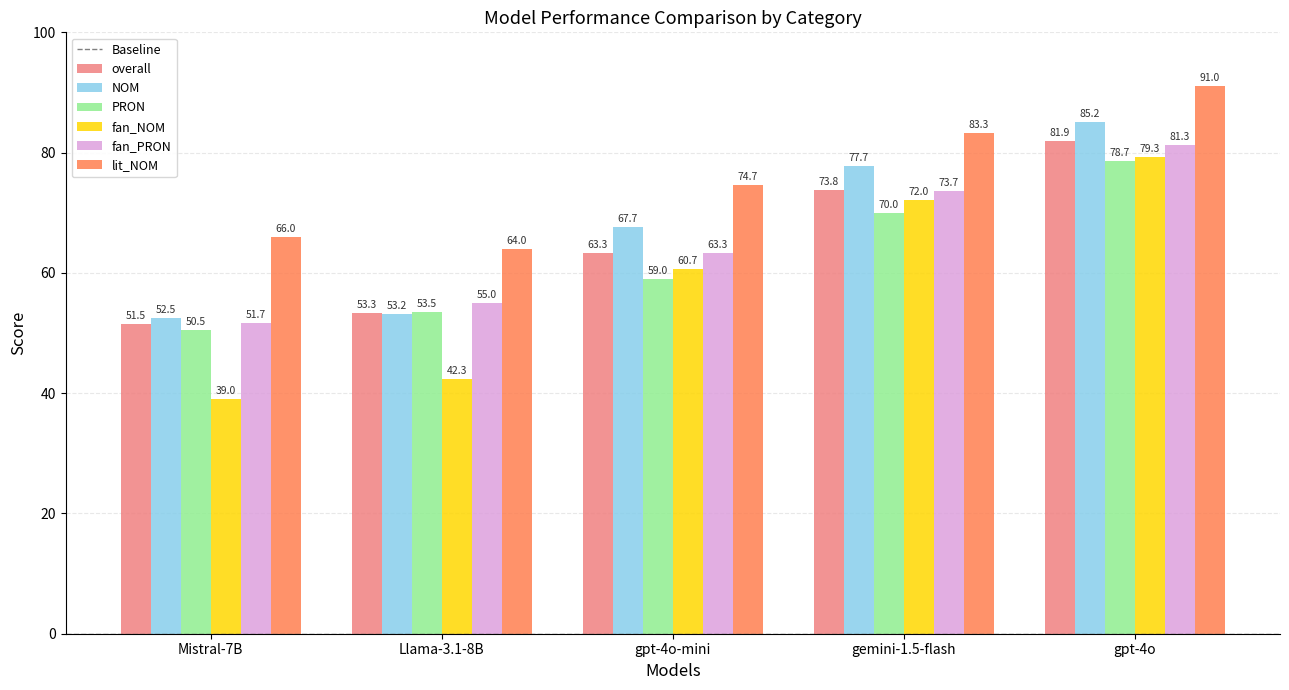

What is the maximum value for NOM?

85.2